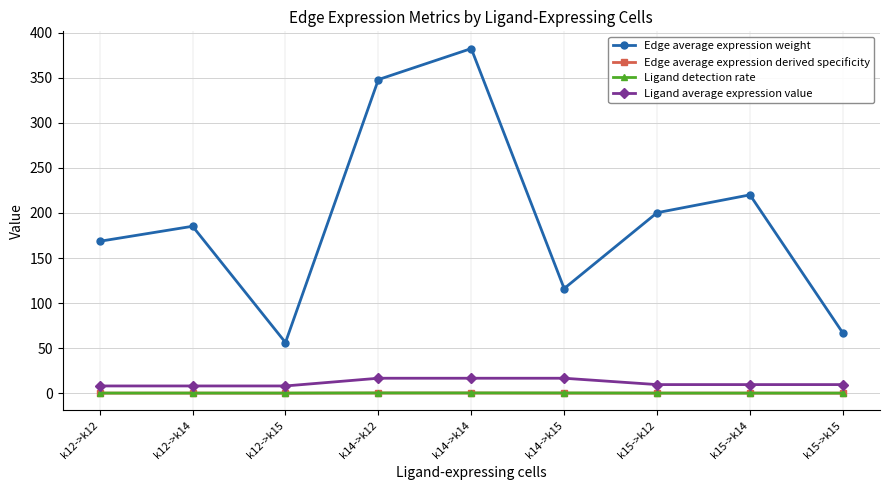

What are all the series names shown in the legend?

Edge average expression weight, Edge average expression derived specificity, Ligand detection rate, Ligand average expression value